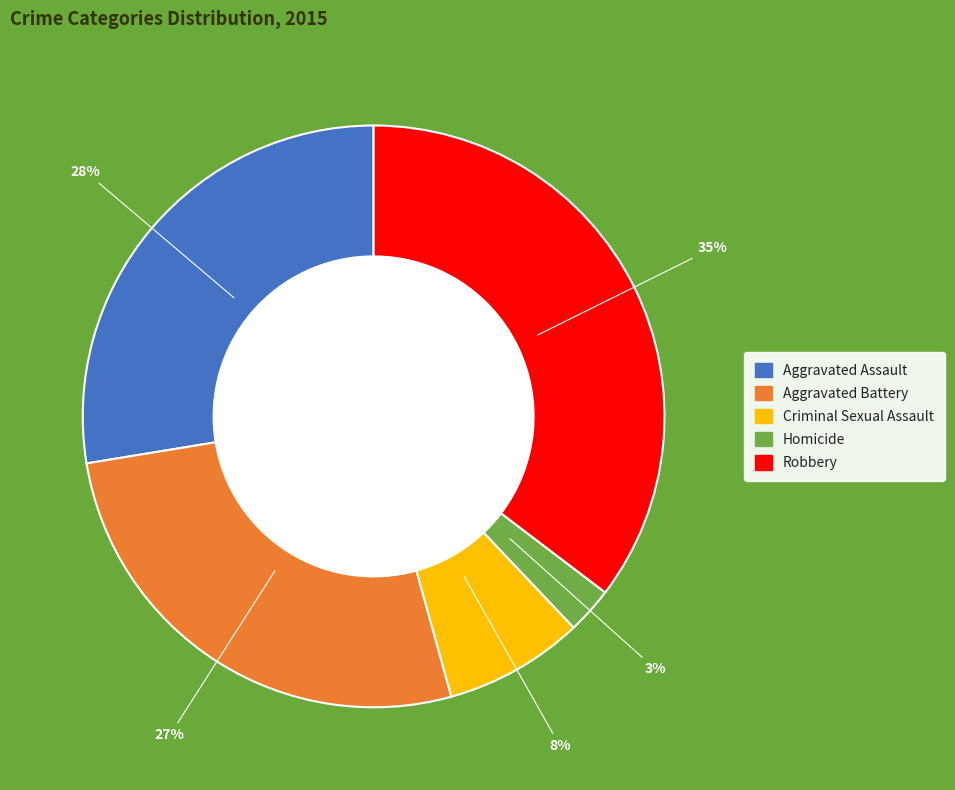

What percentage is the Homicide slice, to the nearest percent?

3%